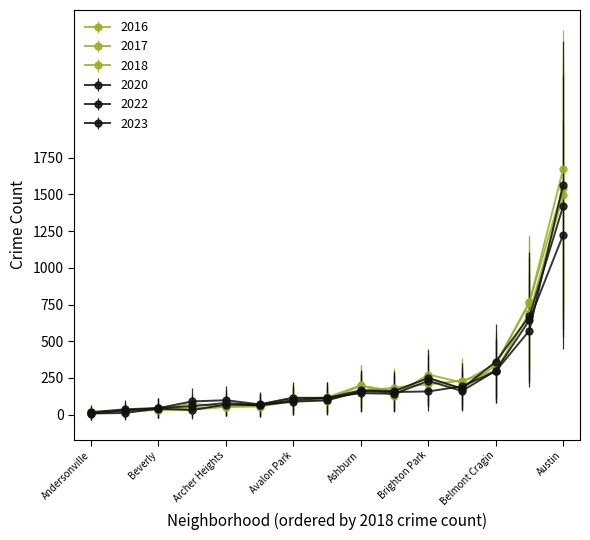

Does the chart display data point markers on the line(s)?

Yes